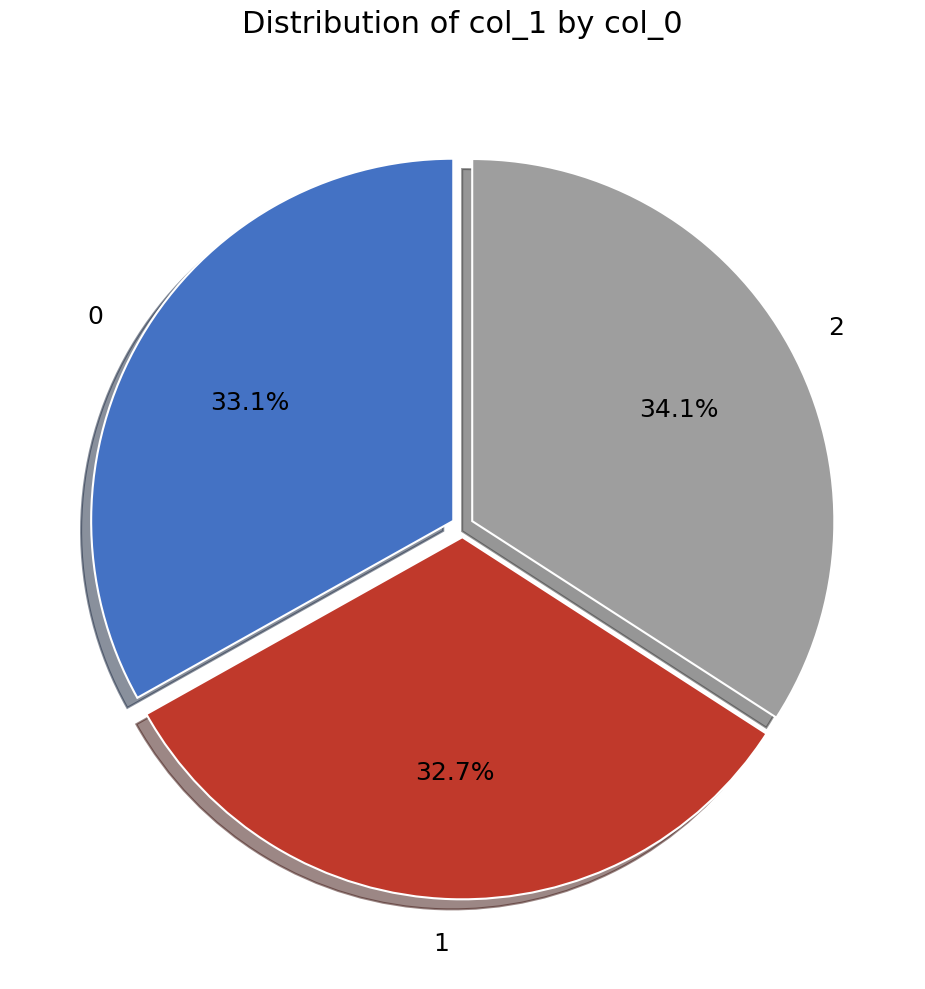

Approximately how many times larger is the value at 2 compared to 1?

1.0